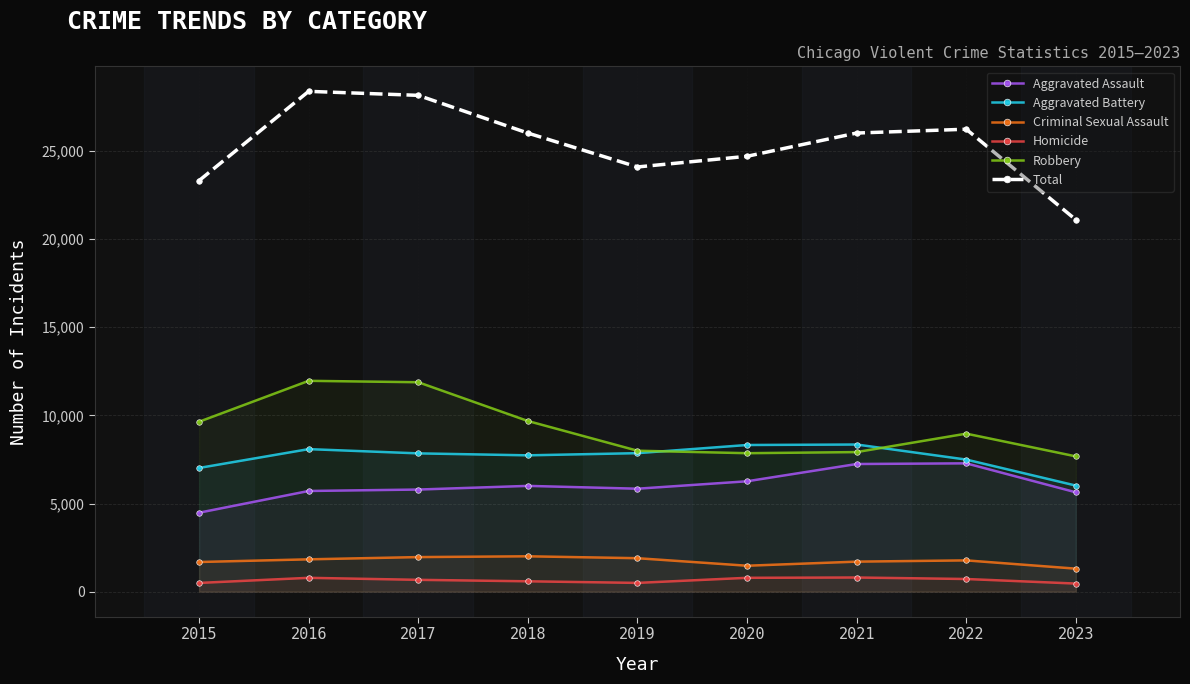

How many lines are shown in the chart?

6